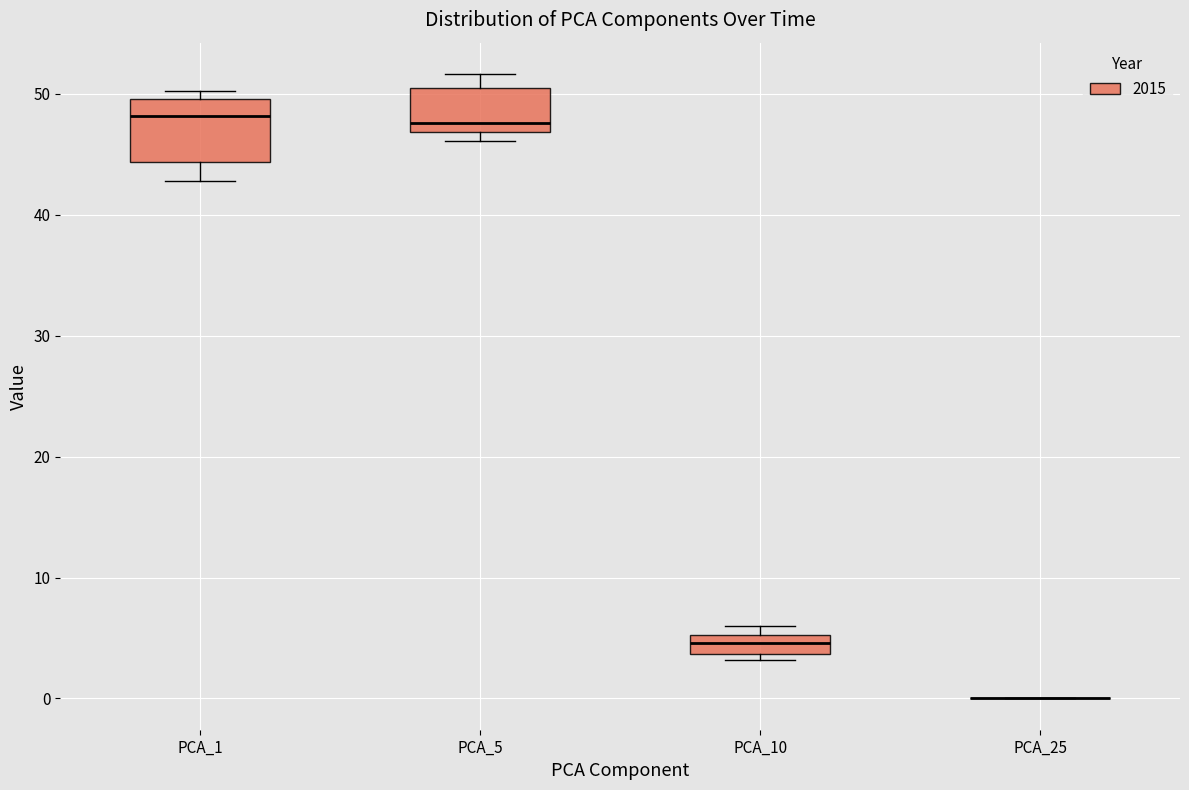

Reading left to right, transcribe this box plot: for each box, give where its median line is, the range the box spans, and where its two whiskers end, as read against the y-axis. The values are not printed on the chart, so give them approximately, as read against the axis.

PCA_1: median 48, box 44 to 50, whiskers 43 to 50 (just above the box's upper edge)
PCA_5: median 48, box 47 to 50, whiskers 46 to 52
PCA_10: median 5 (inside the box), box 4 to 5, whiskers 3 to 6
PCA_25: box collapsed to a line at 0, whiskers 0 to 0